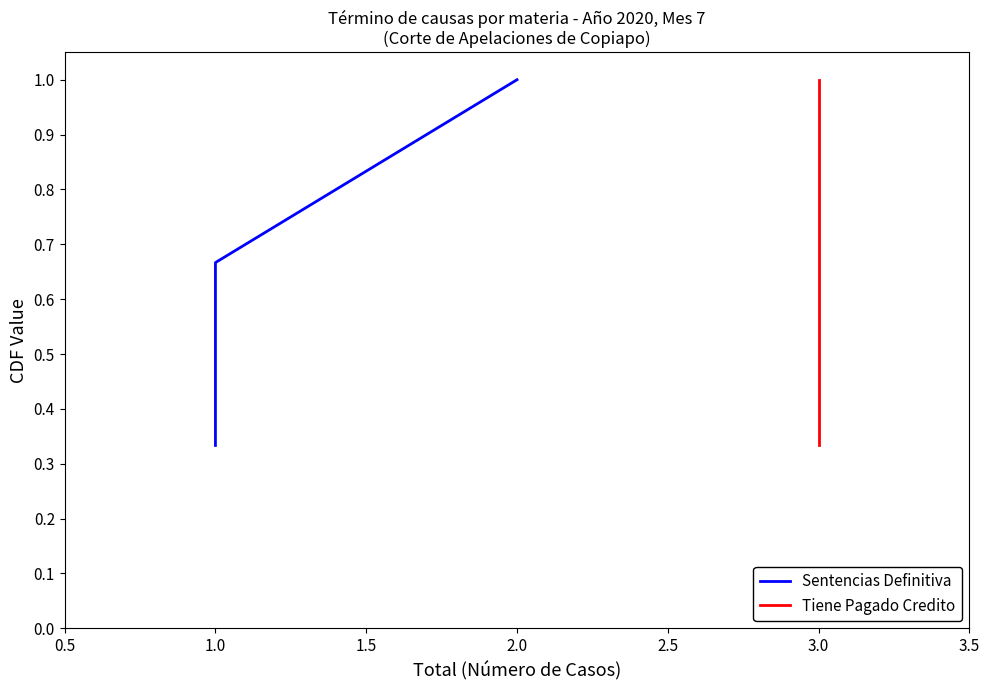

What is the approximate value of Tiene Pagado Credito at 3.0?

1.0